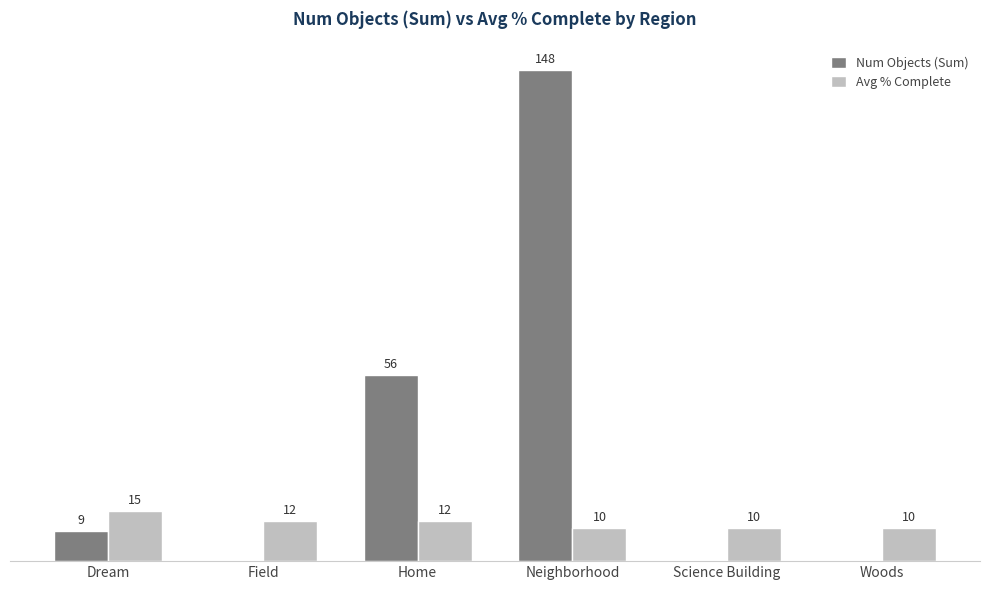

Which series changed the most between Neighborhood and Woods?

Num Objects (Sum)